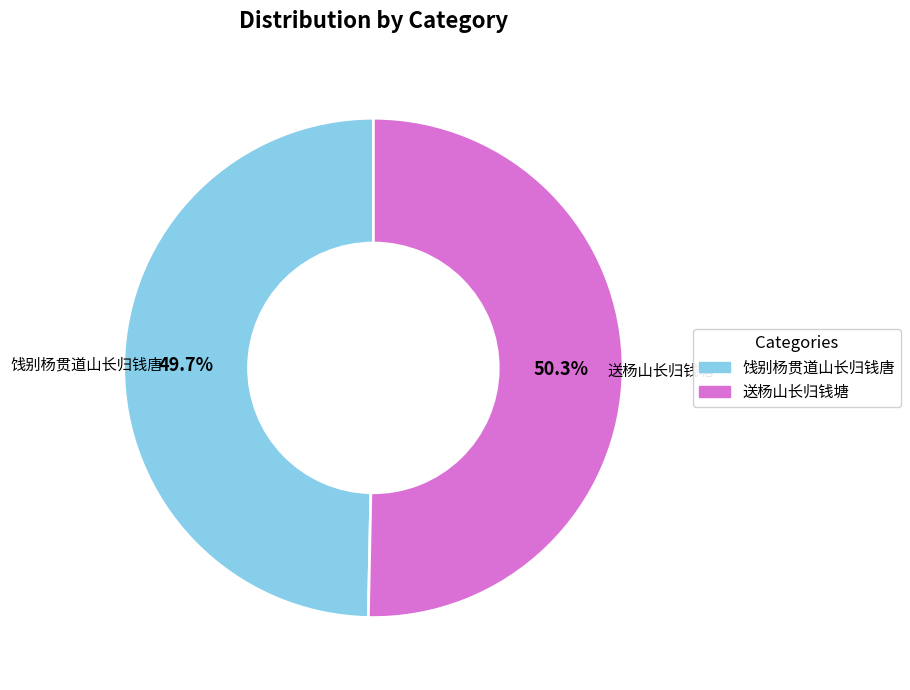

To the nearest percent, what is the average slice percentage?

50%